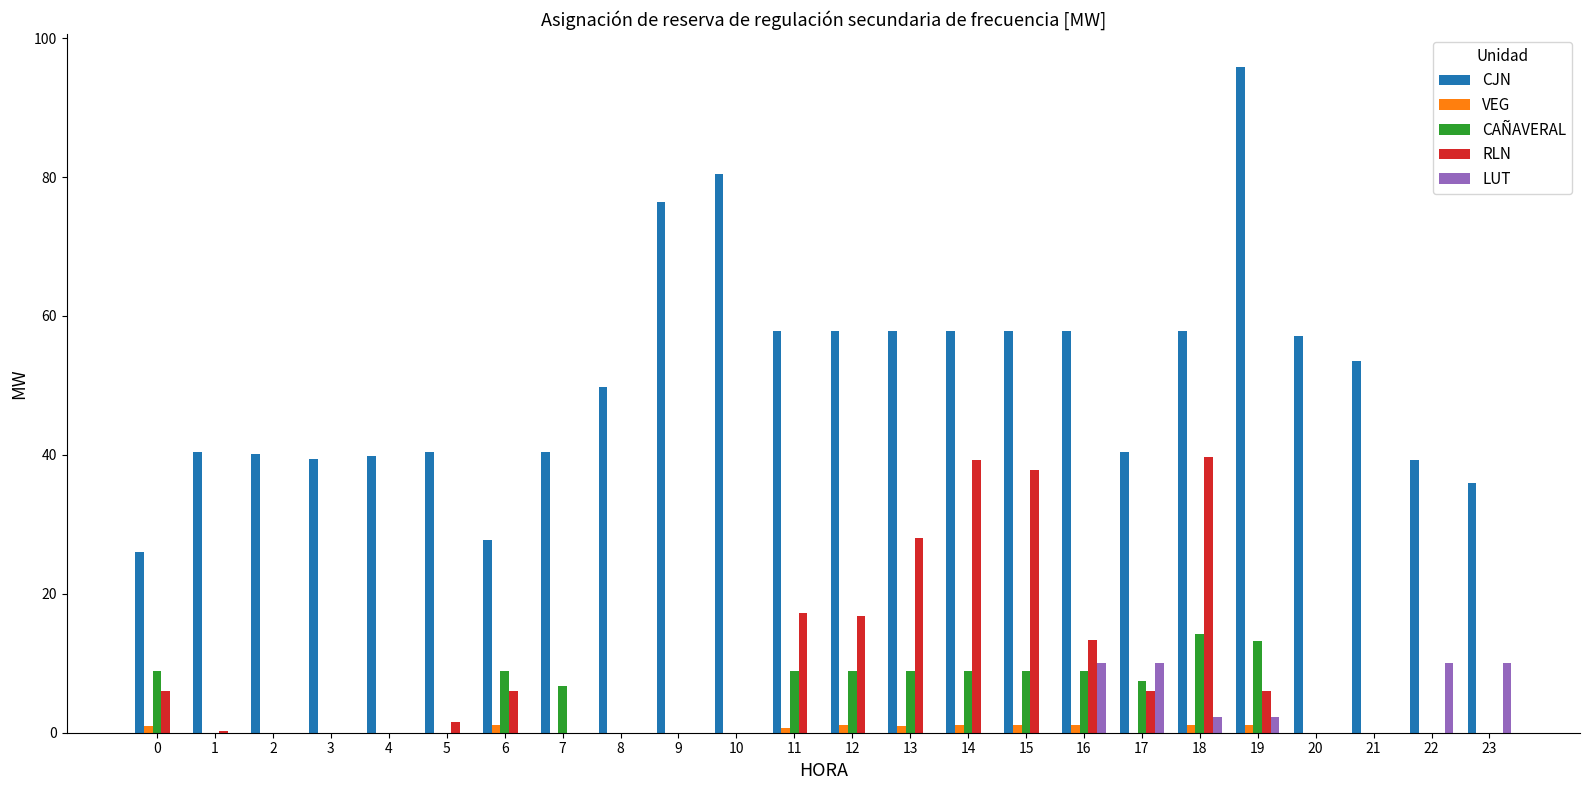

What is the sum of all CAÑAVERAL values?

112.5